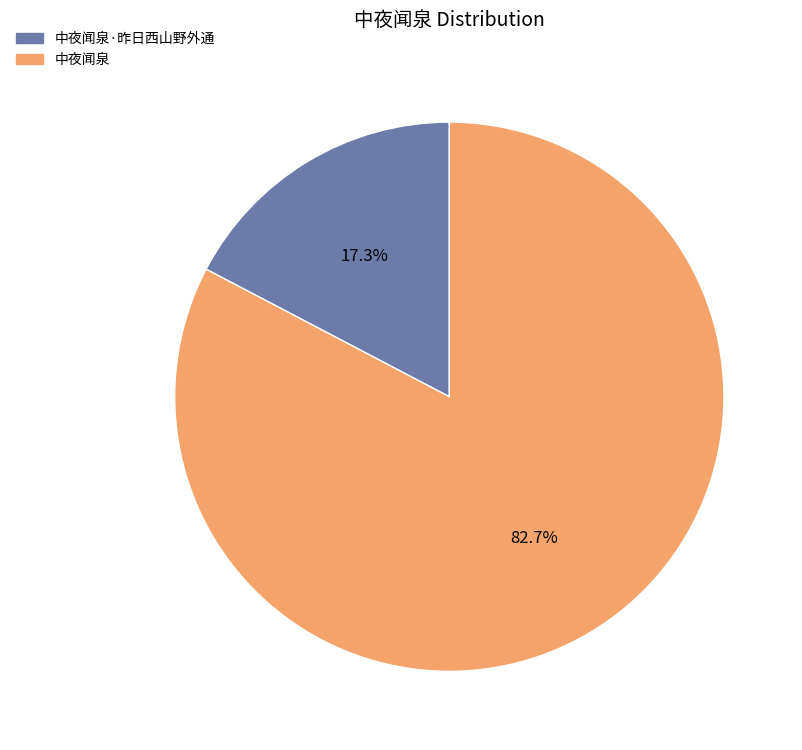

Count the number of slices in the pie.

2